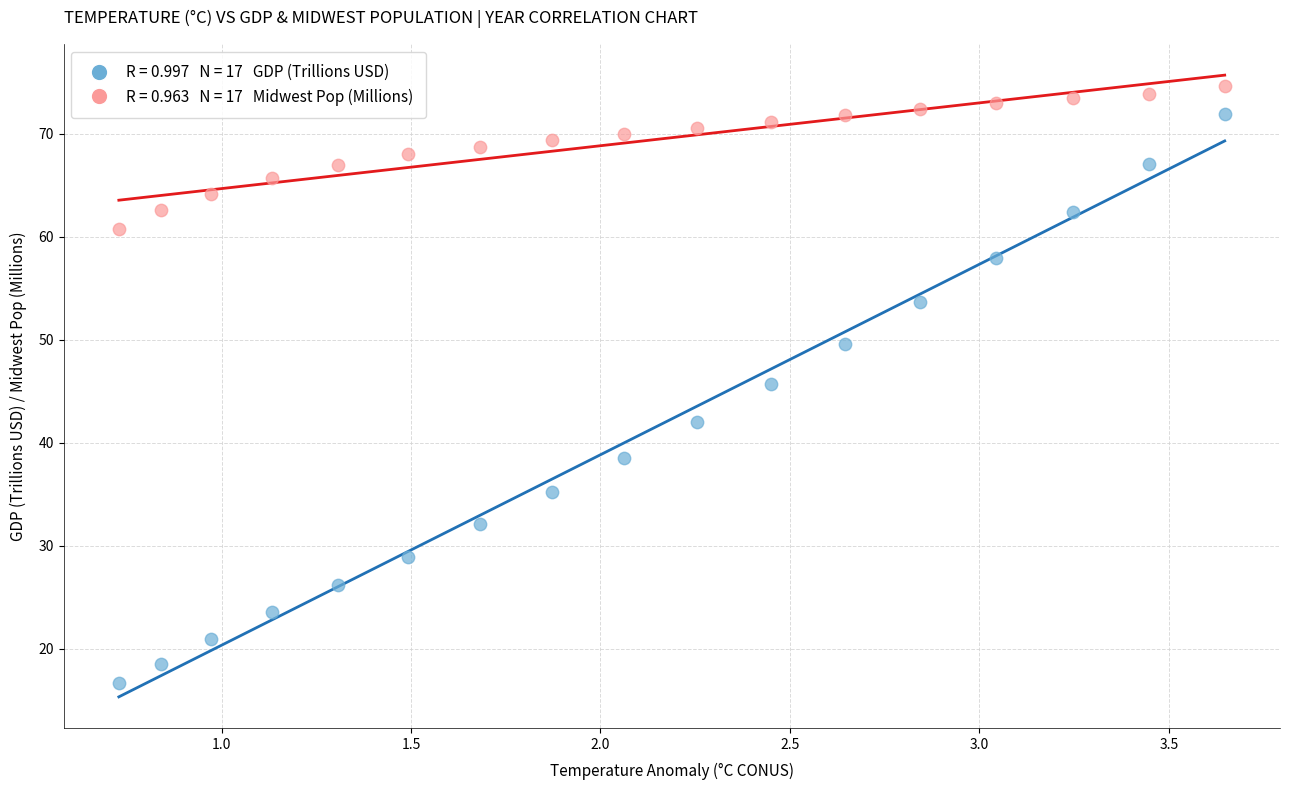

Across all data points, what is the range of Y values (max minus min)?

57.9